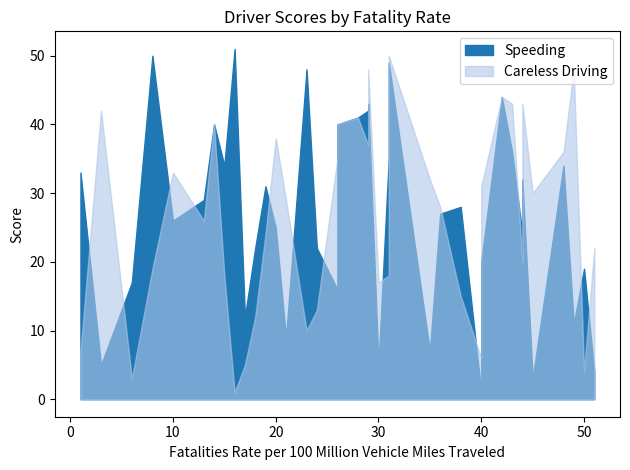

What are all the series names shown in the legend?

Speeding, Careless Driving